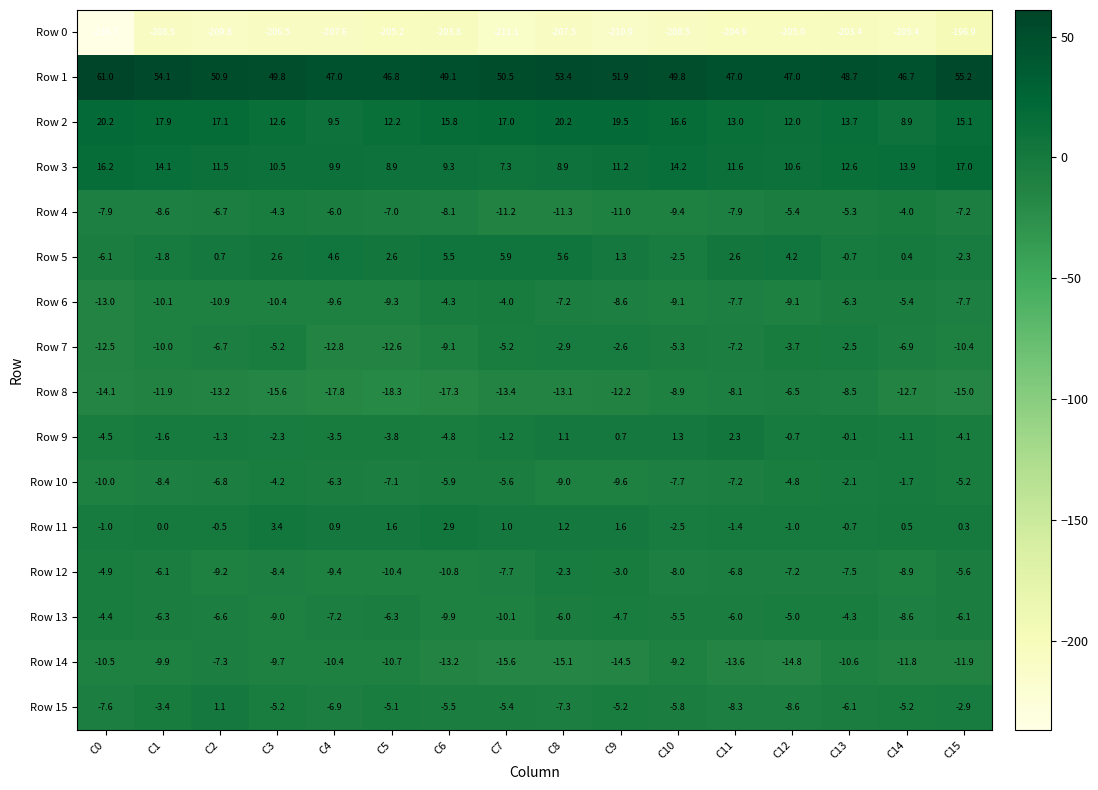

What is the approximate value of Row 4 at C15?

-7.2